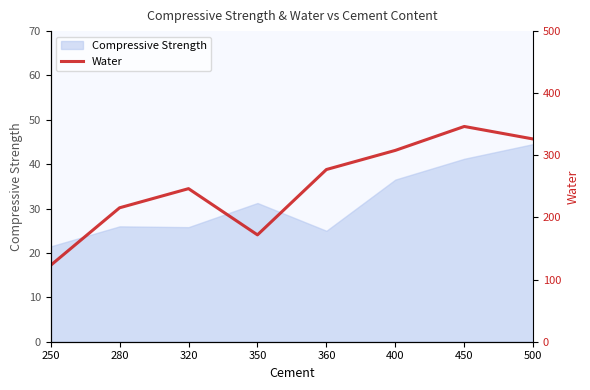

Which category has the highest value in the Compressive Strength series?

500